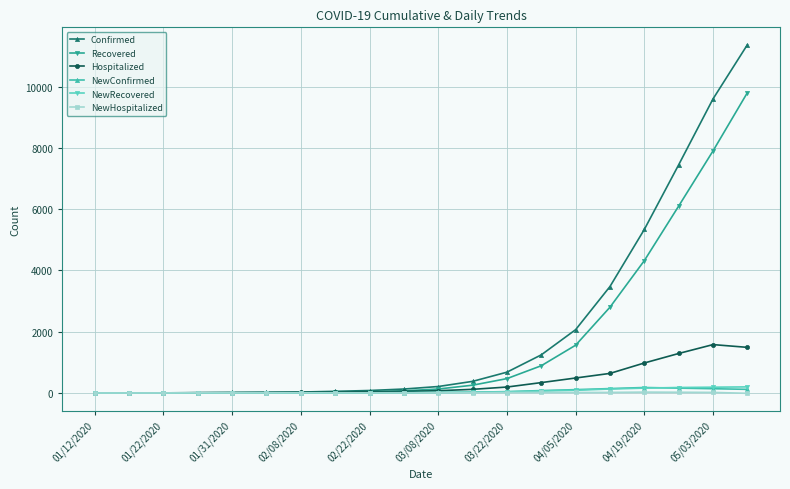

Which series has the widest spread of values?

Confirmed